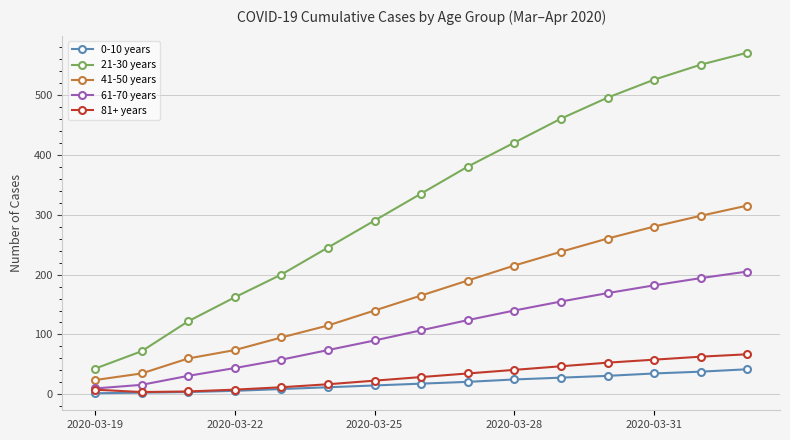

What is the minimum value for 61-70 years?

10